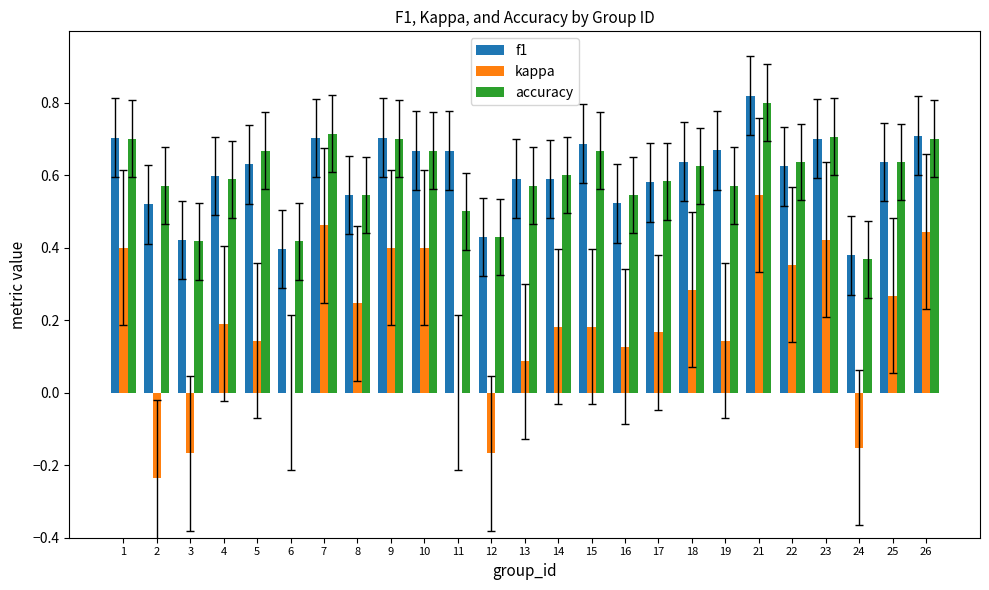

The value of f1 at 21 is 1.1. True or false?

False